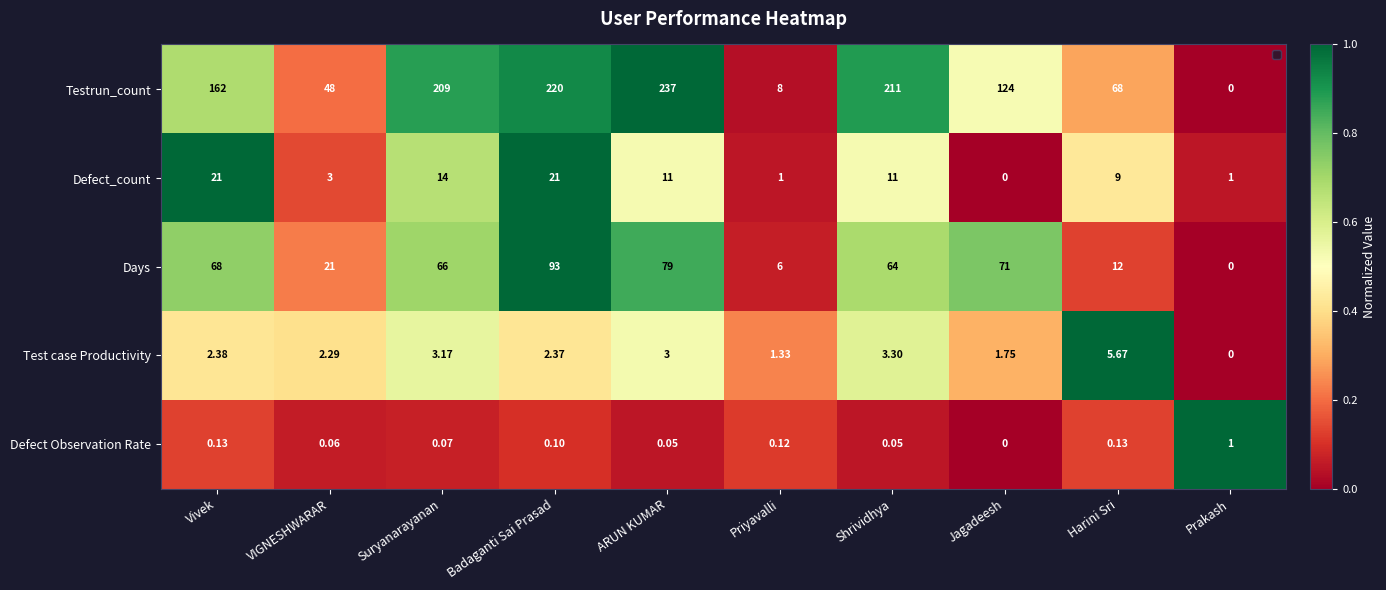

Rank the series at Prakash from lowest to highest value.

Testrun_count, Days, Test case Productivity, Defect_count, Defect Observation Rate